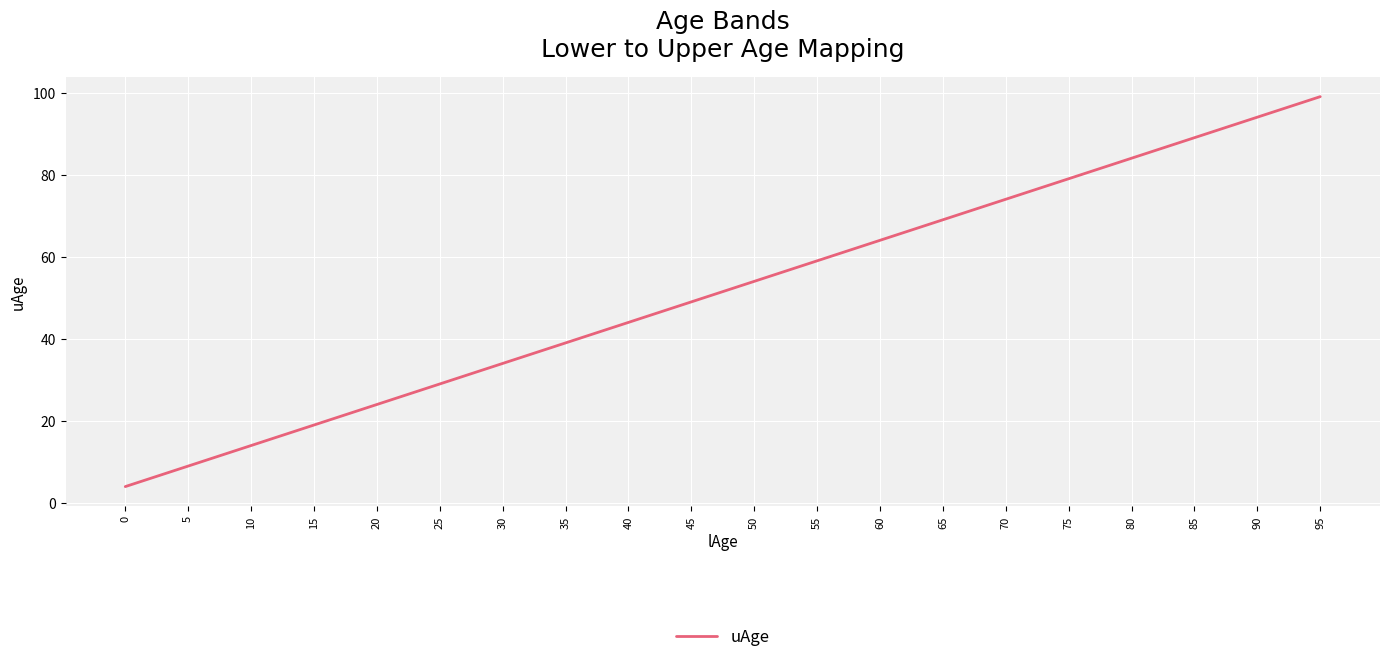

The value at 20 is 15. True or false?

False